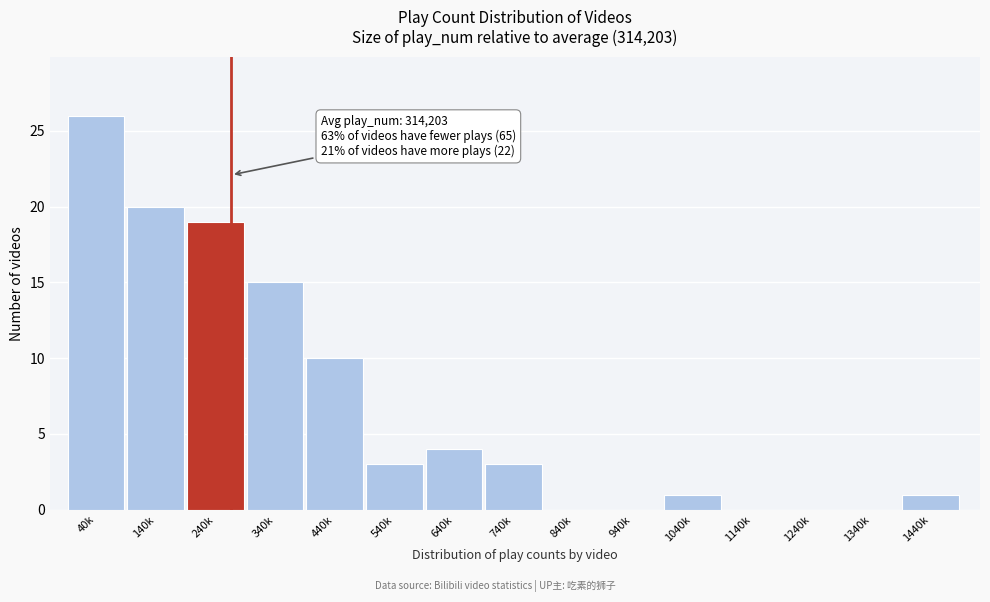

Reading left to right, transcribe all the data shown in this chart.

40k=26	140k=20	240k=19	340k=15	440k=10	540k=3	640k=4	740k=3	840k=0	940k=0	1040k=1	1140k=0	1240k=0	1340k=0	1440k=1